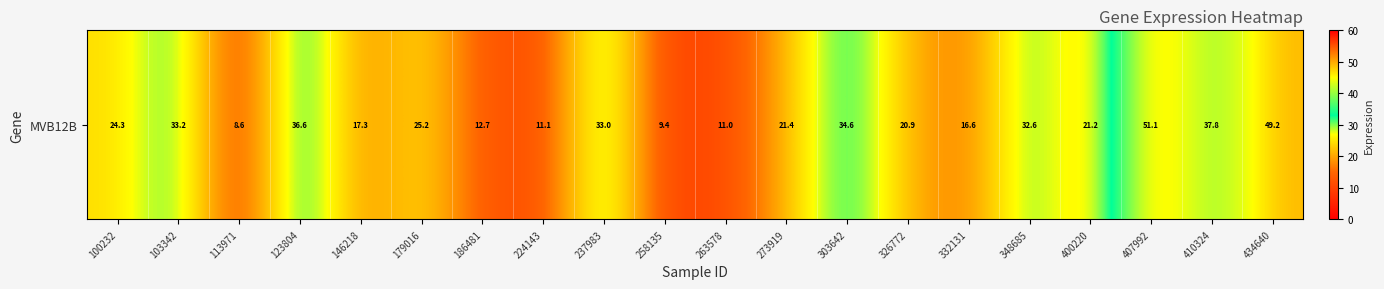

The value at 303642 is 34.6. True or false?

True